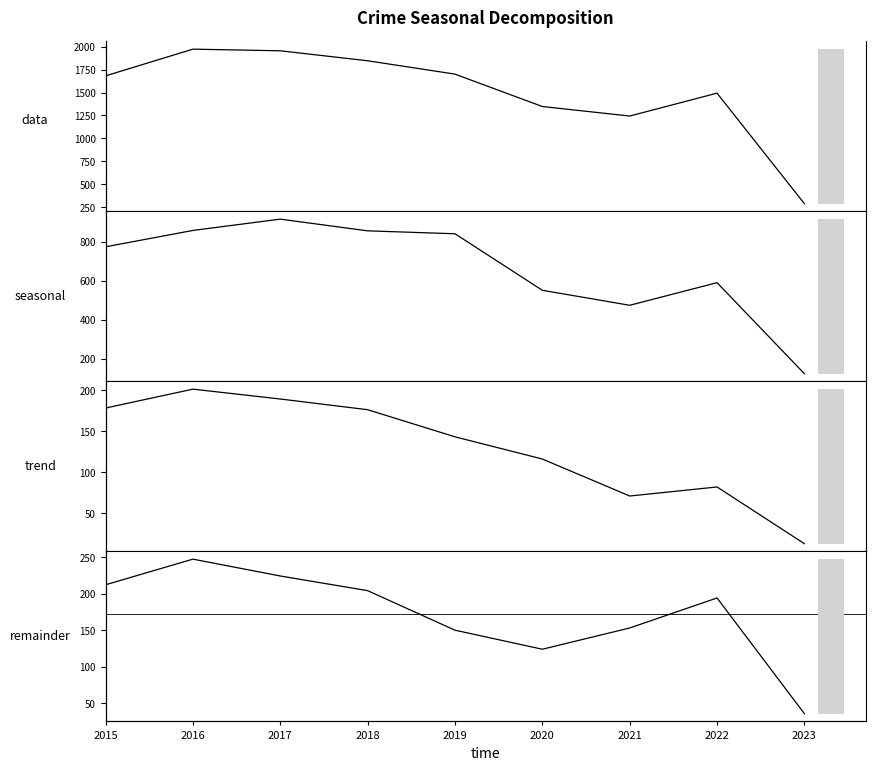

What is the total value across all series at 2017?

3286